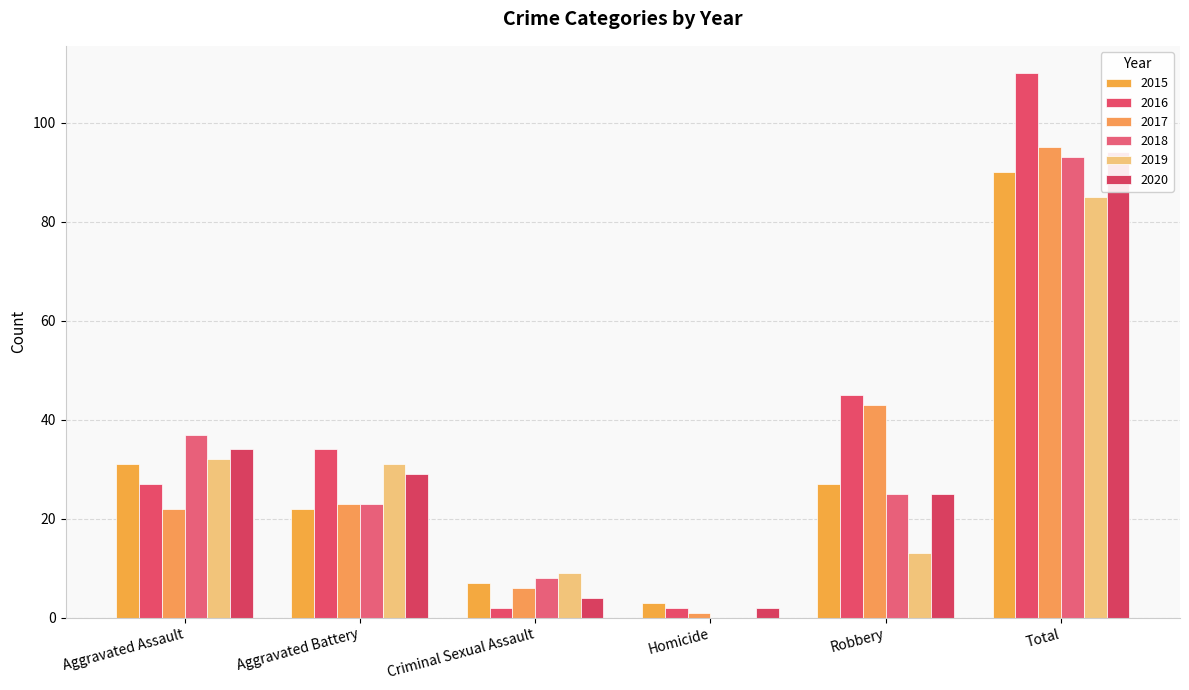

Is the value of 2019 at Total greater than the value of 2016 at Aggravated Assault?

Yes